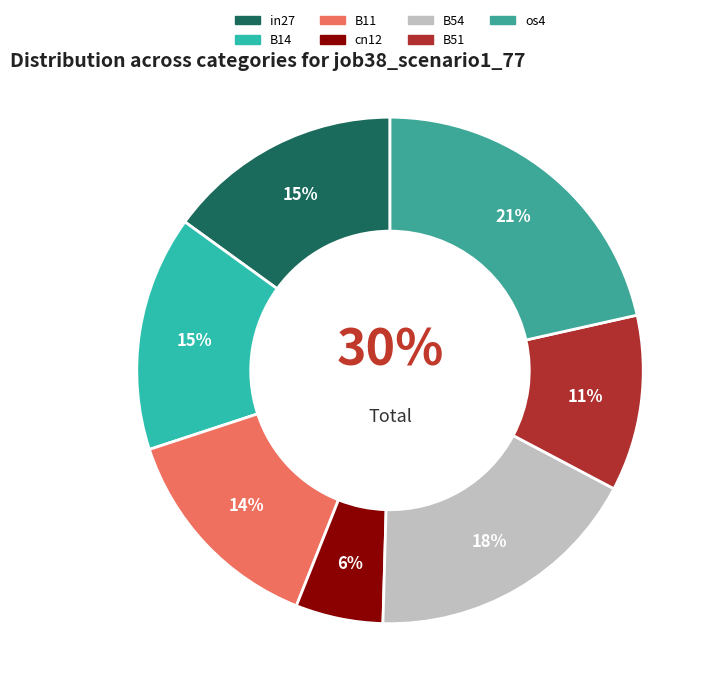

Rank the categories by value from lowest to highest.

cn12, B51, B11, in27, B14, B54, os4